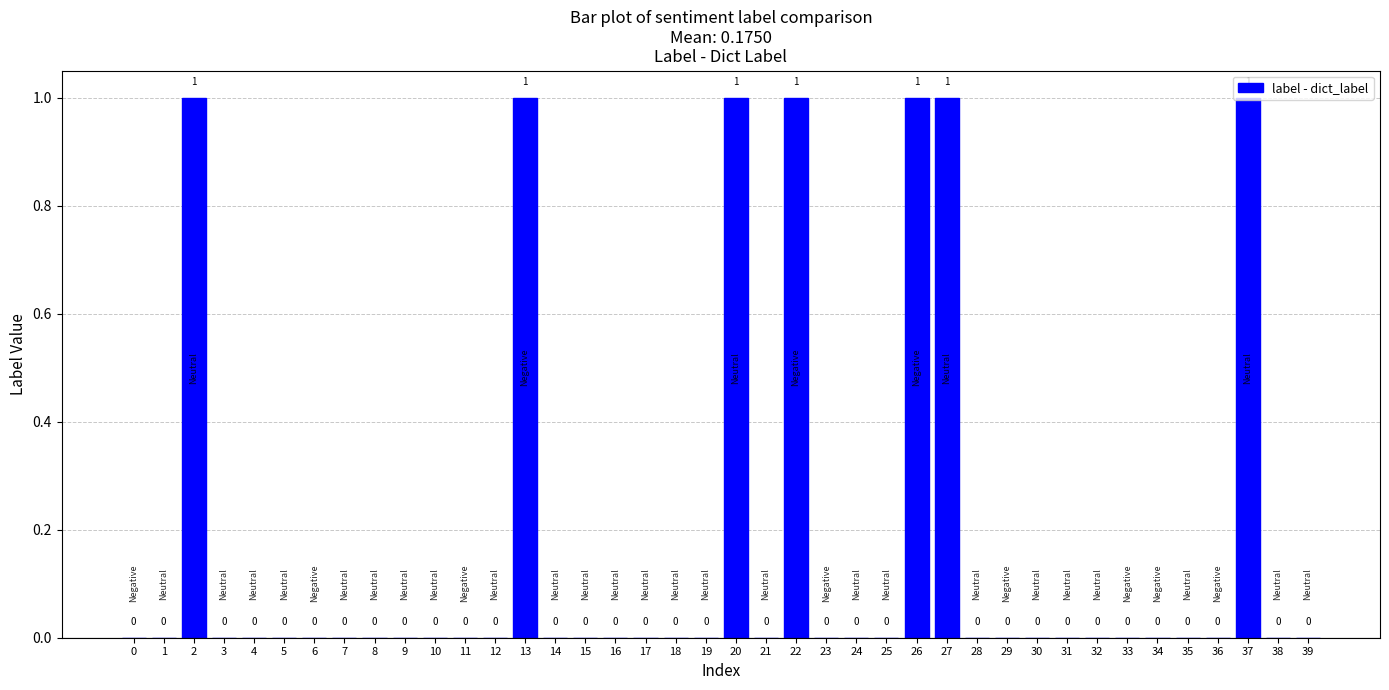

What is the sum of all values?

7